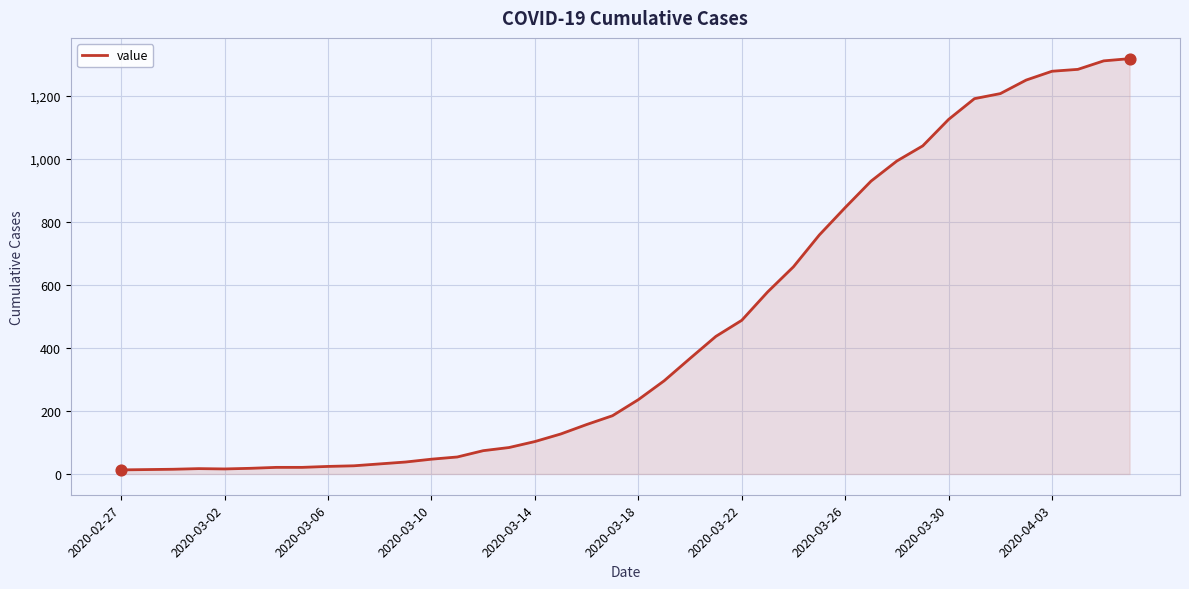

What is the maximum value shown in the chart?

1319